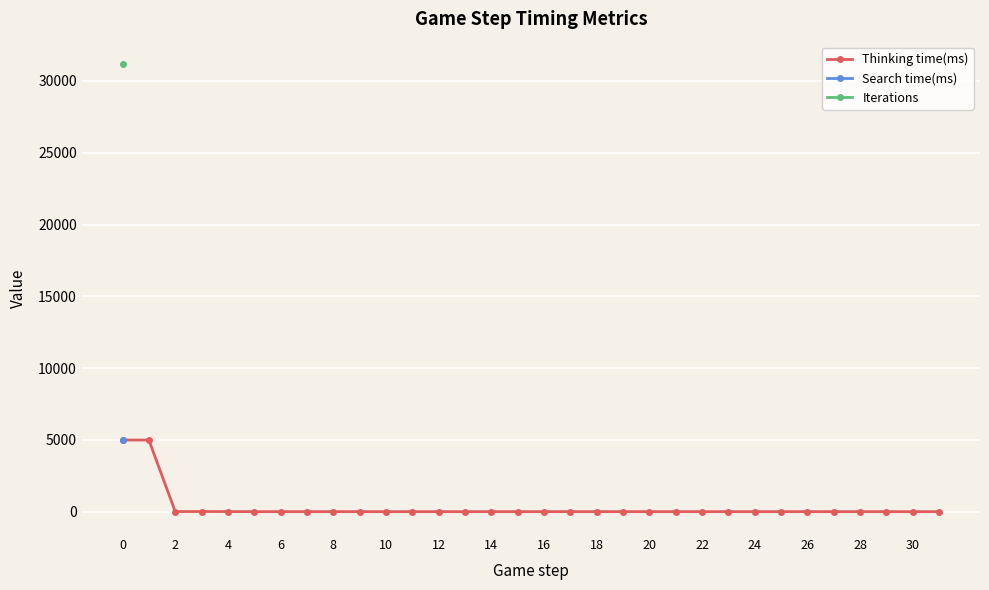

True or false: Thinking time(ms) and Iterations cross at least once.

False